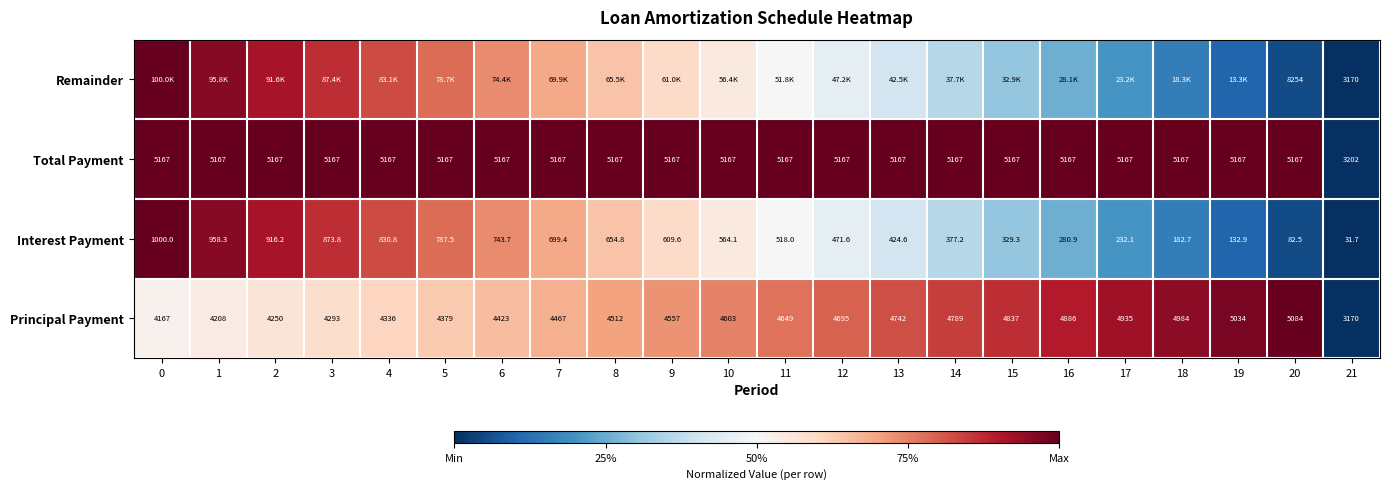

Is the value of Total Payment at 10 greater than the value of Remainder at 21?

Yes